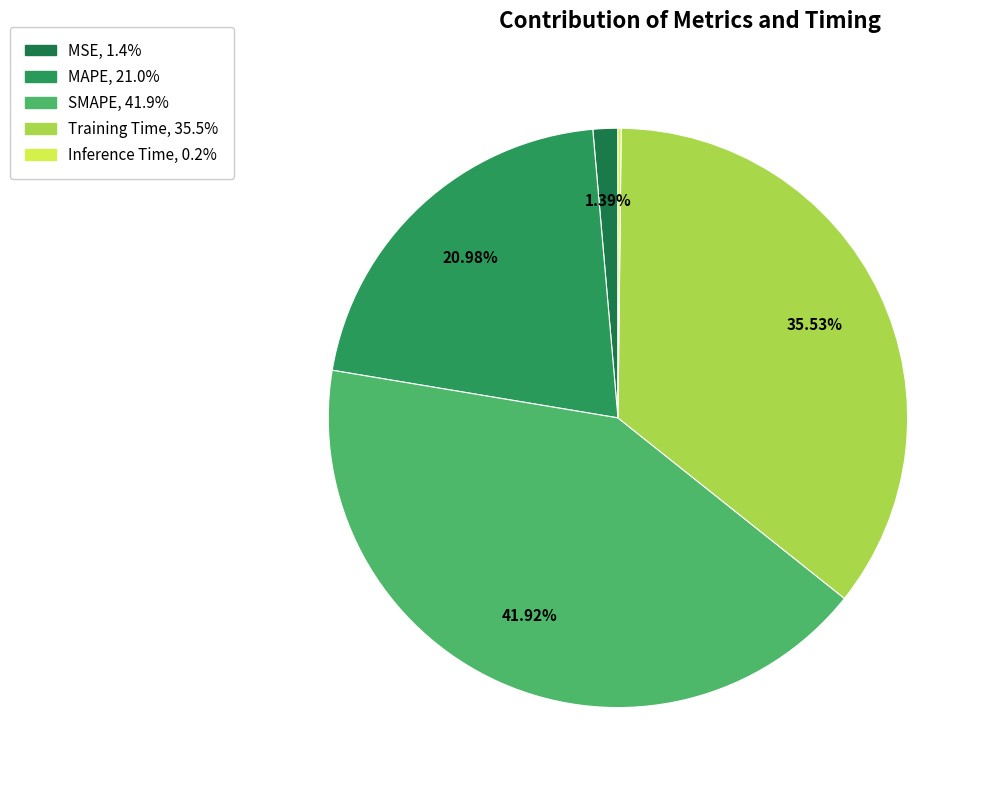

What is the smallest slice in the pie chart?

Inference Time